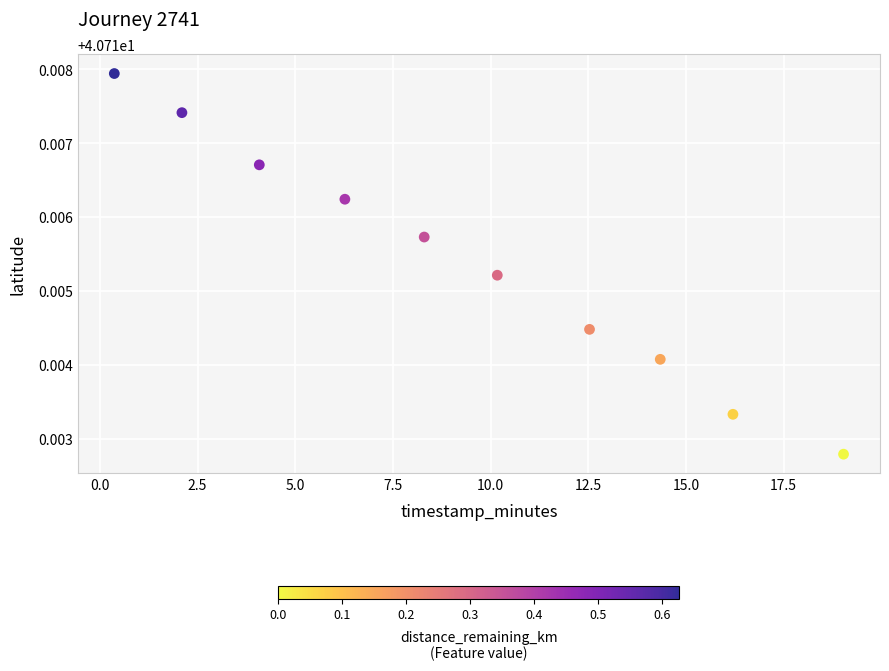

What is the range of X values (max minus min)?

18.7